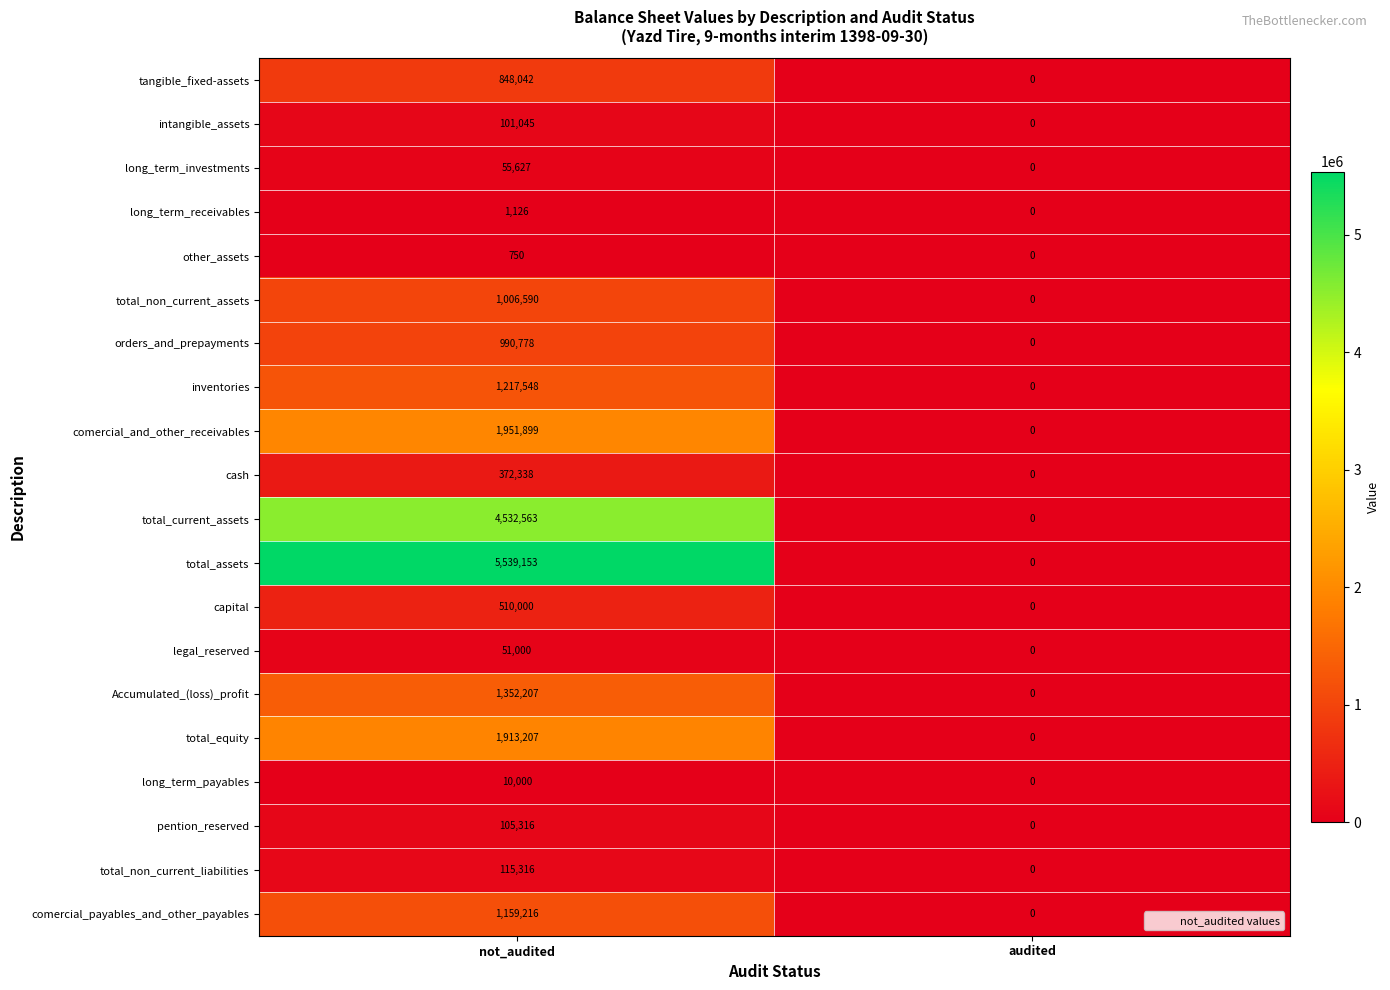

At which label does total_equity reach its minimum?

audited